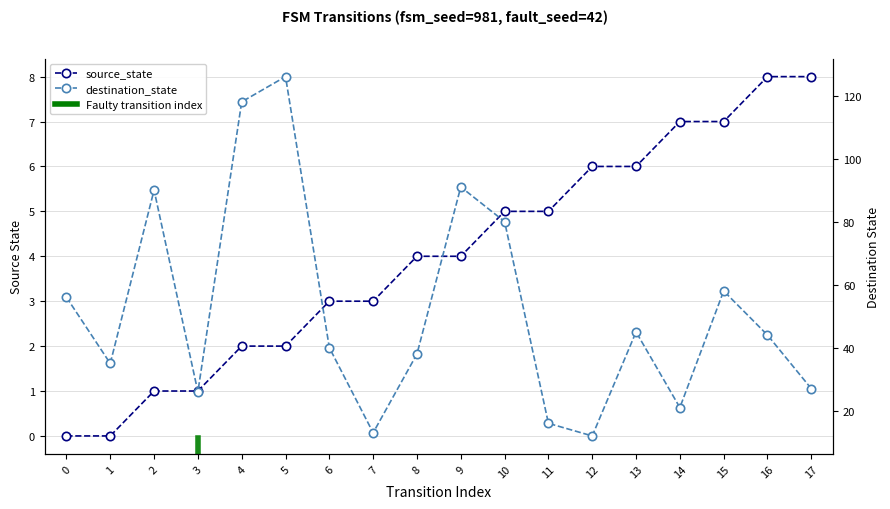

True or false: source_state has a value of 3 at 11.

False